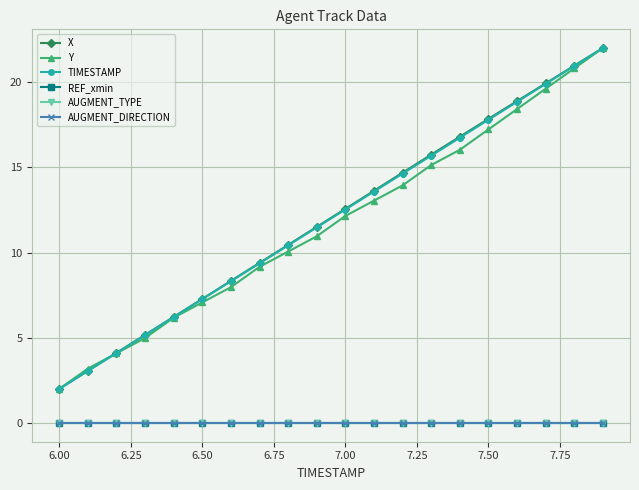

Does the chart display data point markers on the line(s)?

Yes